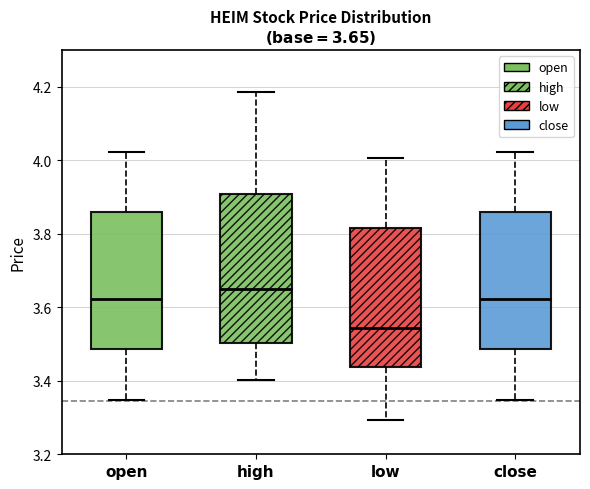

Which box's median line is the lowest?

low